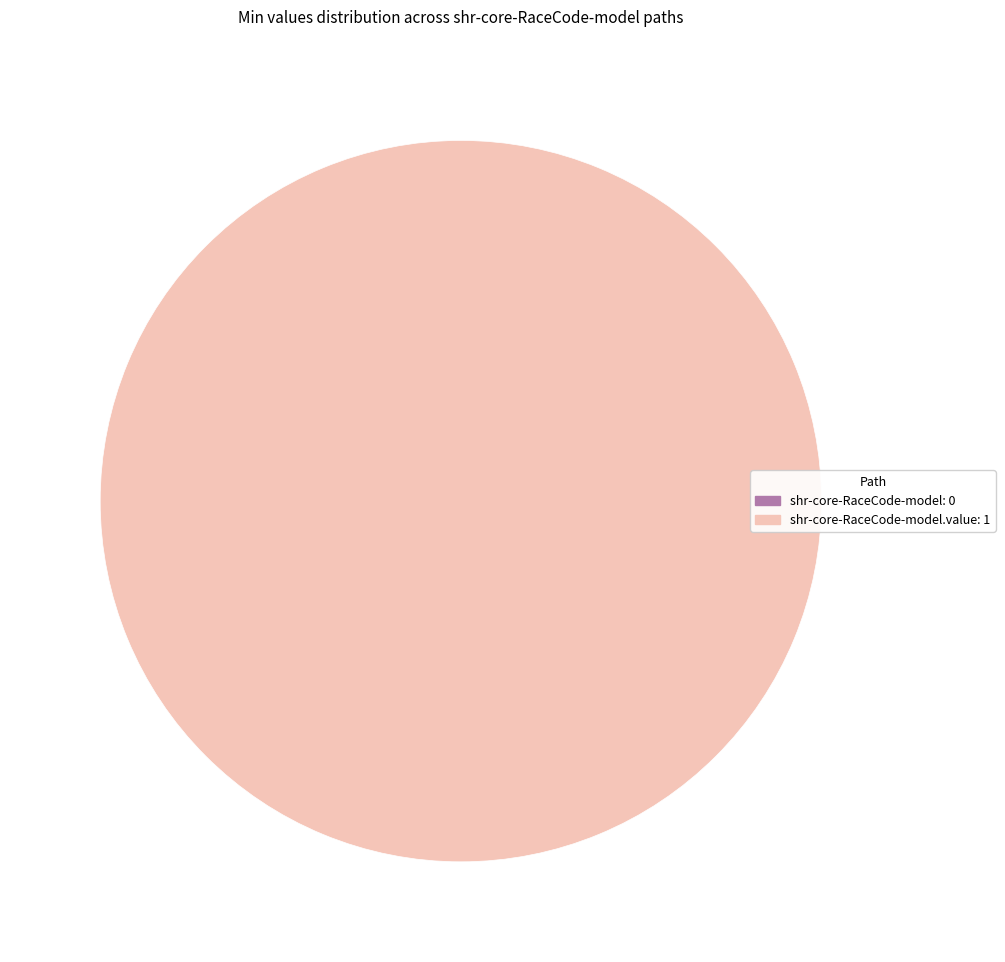

Which slice is the largest?

shr-core-RaceCode-model.value